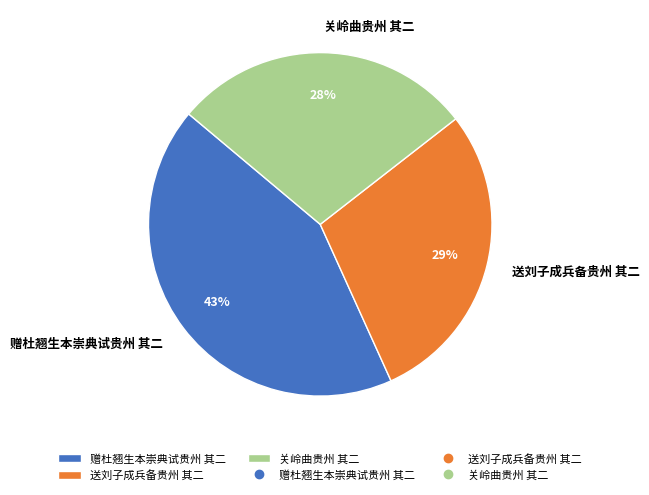

Does 赠杜翘生本崇典试贵州 其二 represent more than half of the total?

No